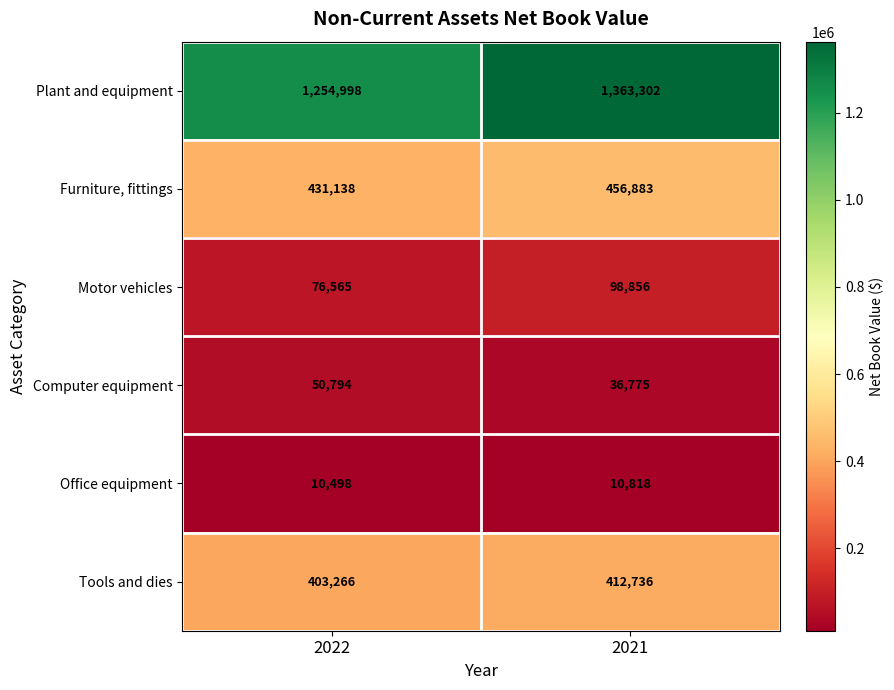

True or false: Motor vehicles has a value of 98856 at 2021.

True